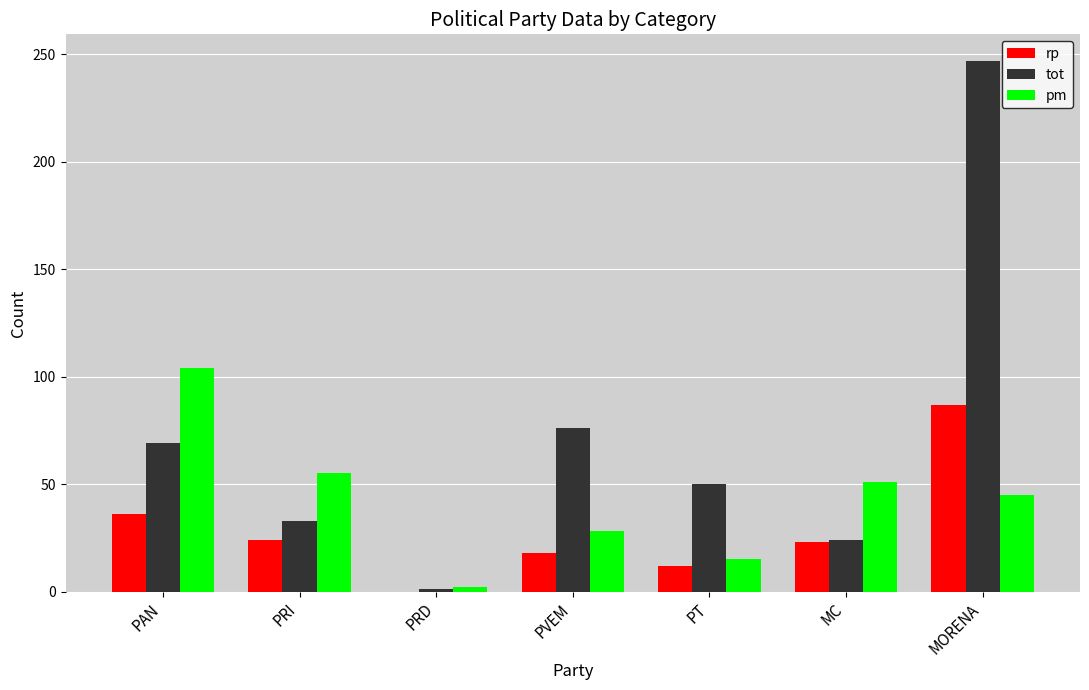

The value of pm at PVEM is 44. True or false?

False